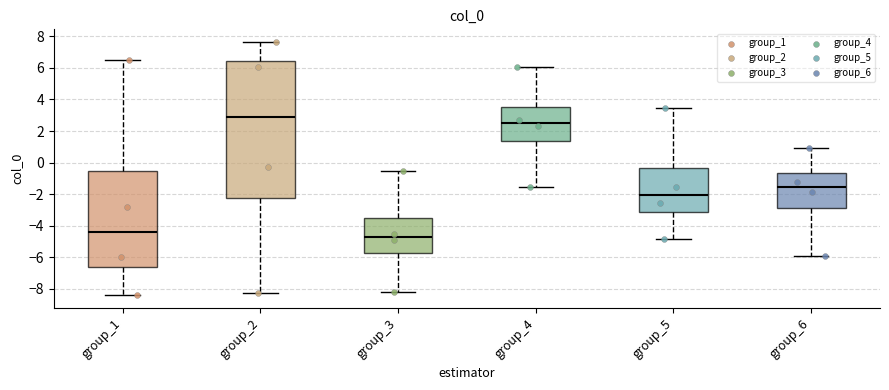

Which box's median line is the highest?

group_2